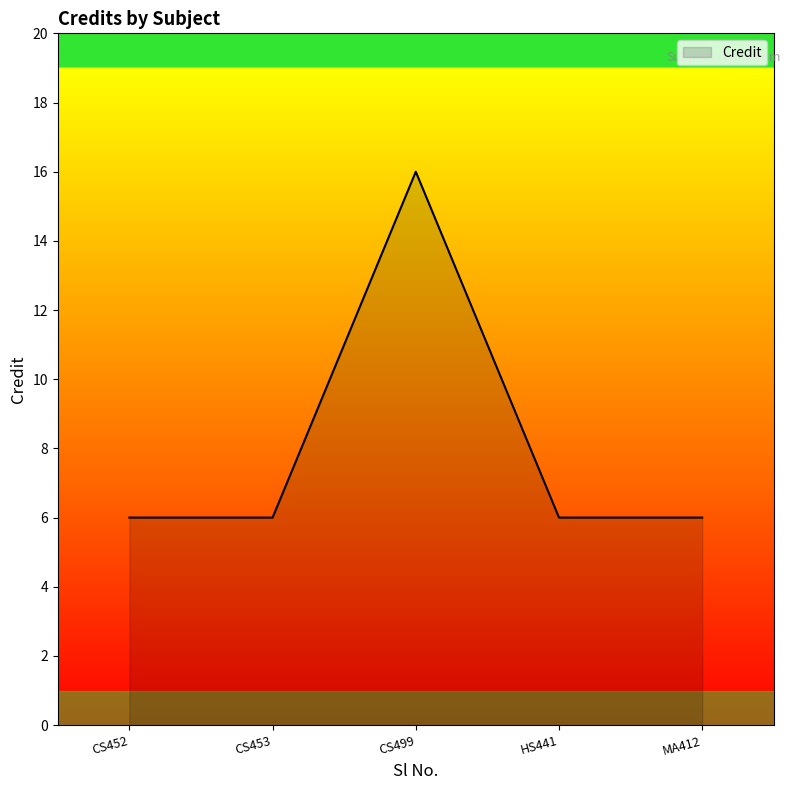

Reading left to right, list all the values displayed in this chart.

6	6	16	6	6